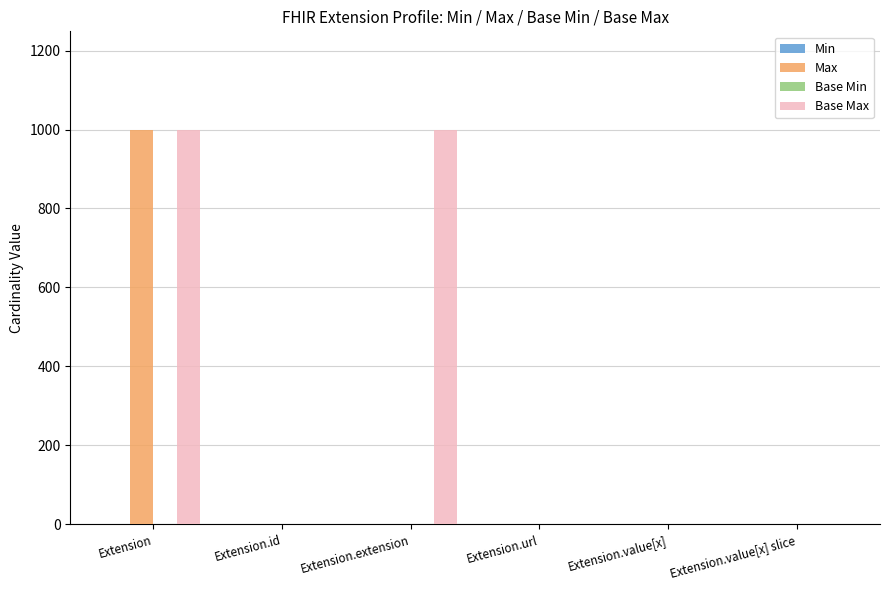

What is the maximum value shown in the chart?

999